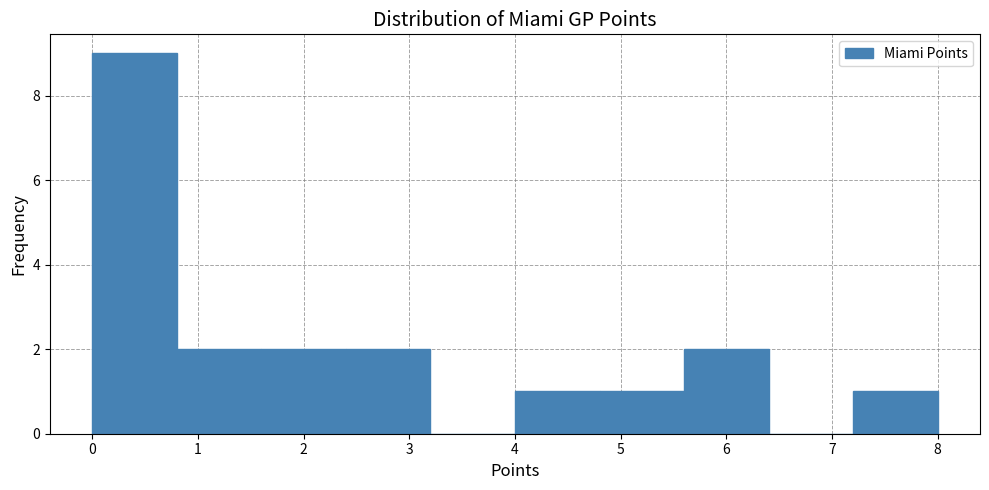

Reading left to right, list every bar in this chart as the range it spans on the x-axis followed by its height. The values are not printed on the chart, so give them approximately, as read against the axis.

0.0 to 0.8: 9
0.8 to 1.6: 2
1.6 to 2.4: 2
2.4 to 3.2: 2
3.2 to 4.0: 0
4.0 to 4.8: 1
4.8 to 5.6: 1
5.6 to 6.4: 2
6.4 to 7.2: 0
7.2 to 8.0: 1